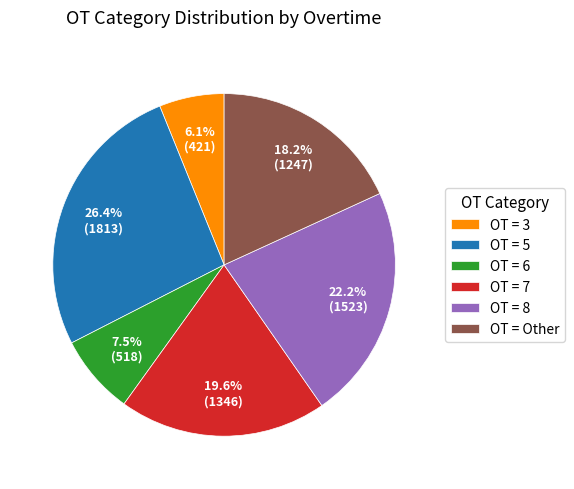

Is there a majority slice in this chart?

No